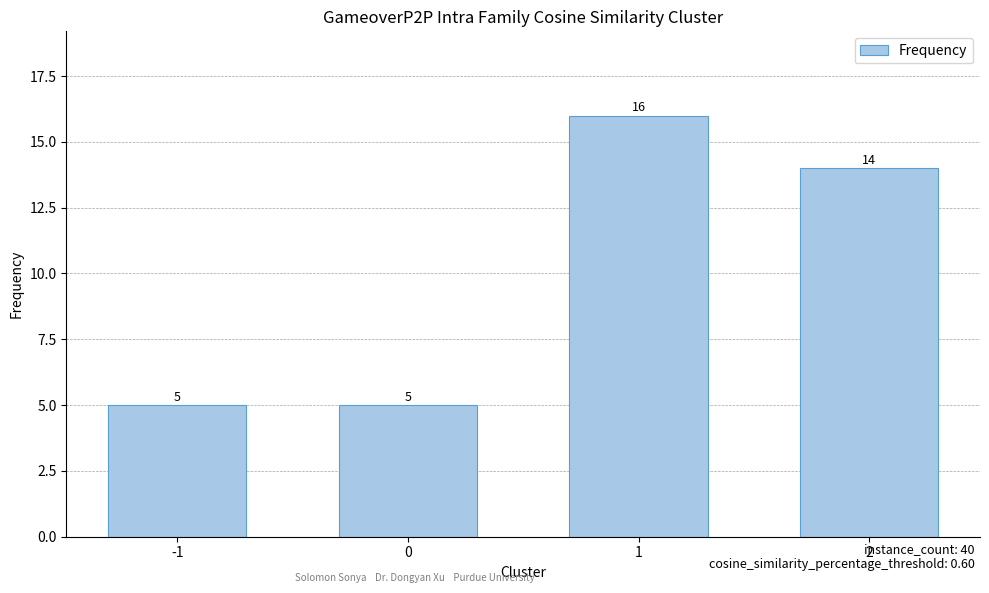

Approximately how many times larger is the value at 0 compared to 1?

0.3